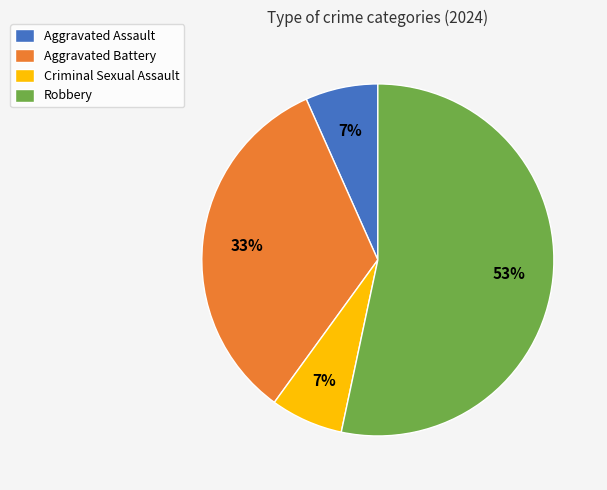

Which category has the biggest portion of the pie?

Robbery